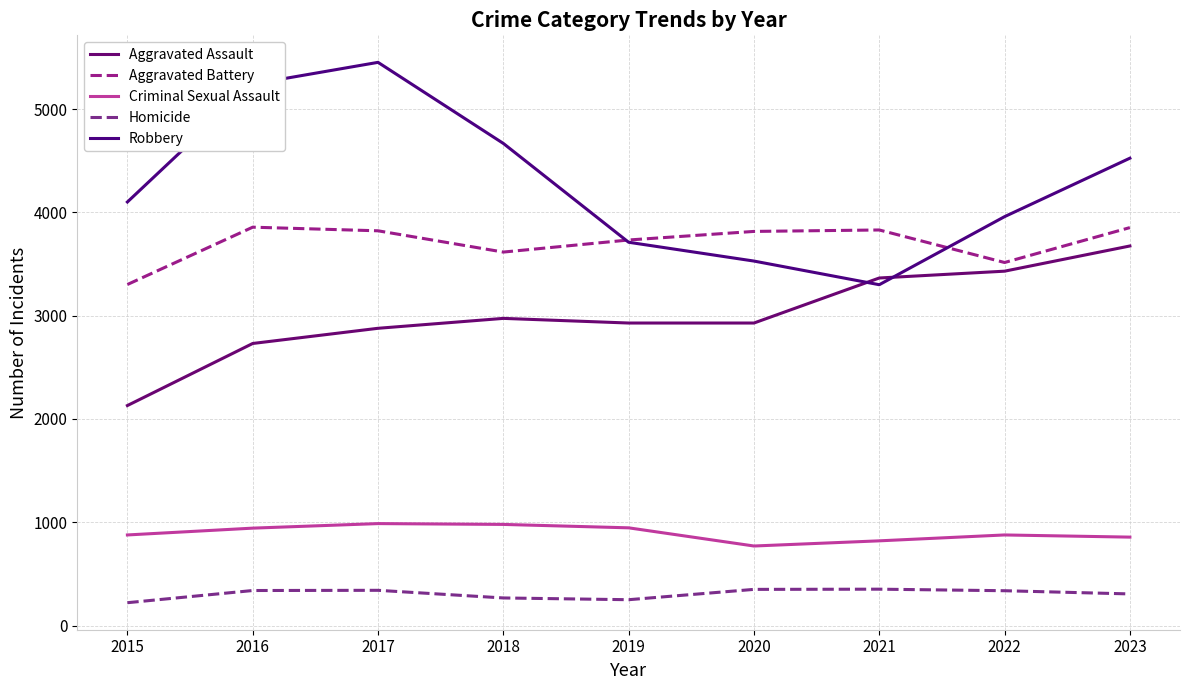

Read the Aggravated Assault value at 2022, to the nearest 50.

3450